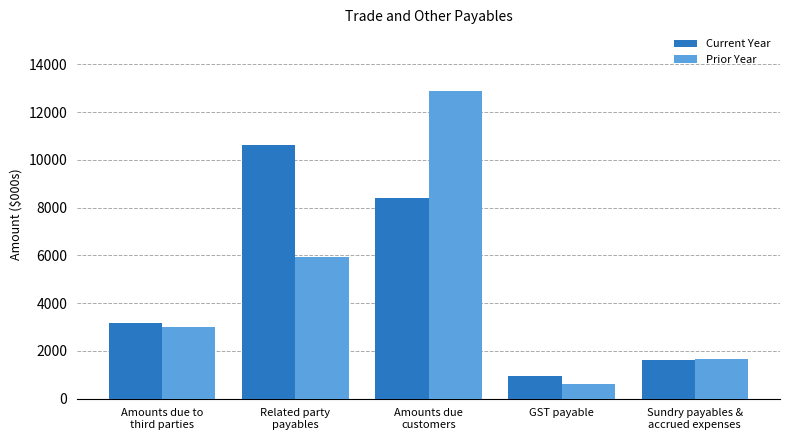

Is the value of Prior Year at Related party
payables greater than the value of Current Year at Amounts due to
third parties?

Yes